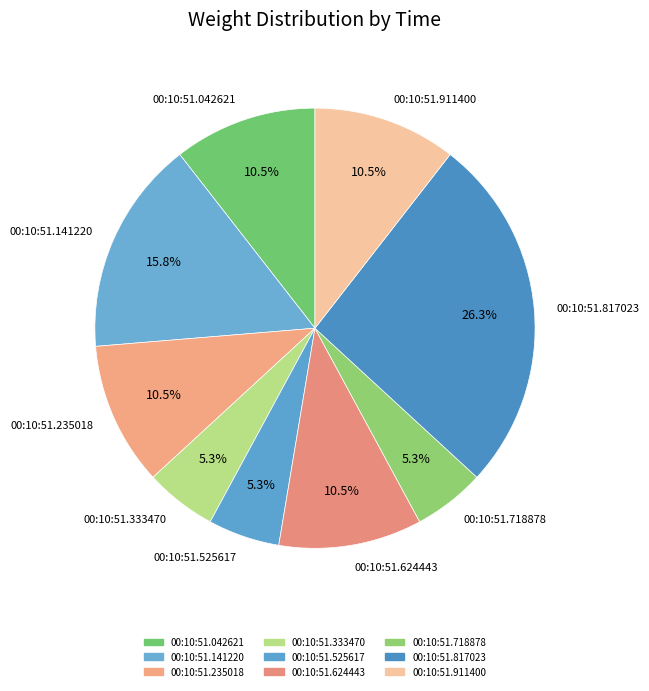

To the nearest percent, what is the combined percentage of 00:10:51.525617 and 00:10:51.235018?

16%